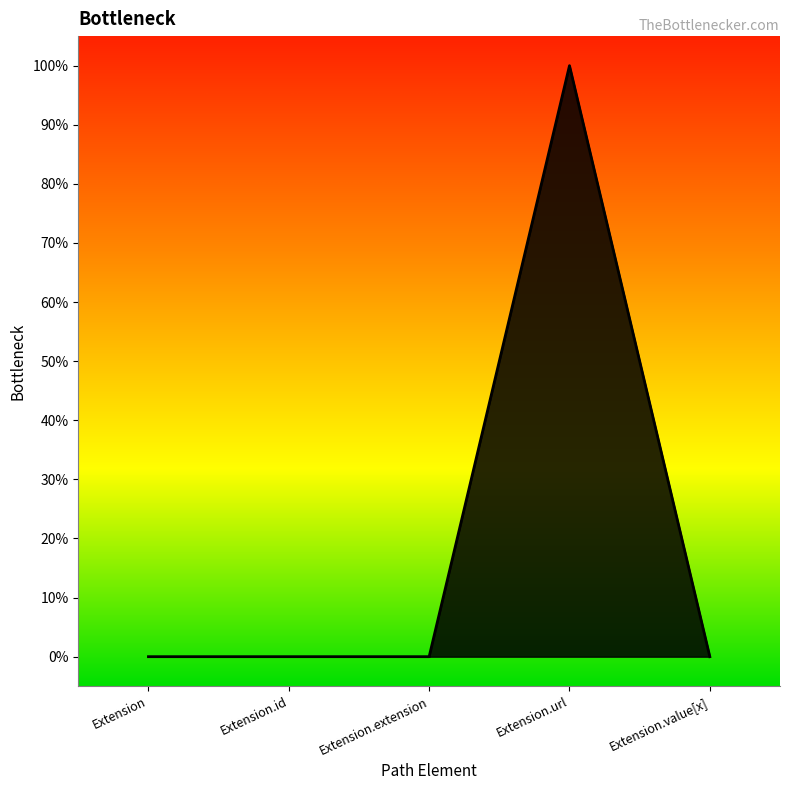

Rank the categories by value from highest to lowest.

Extension.url, Extension, Extension.id, Extension.extension, Extension.value[x]